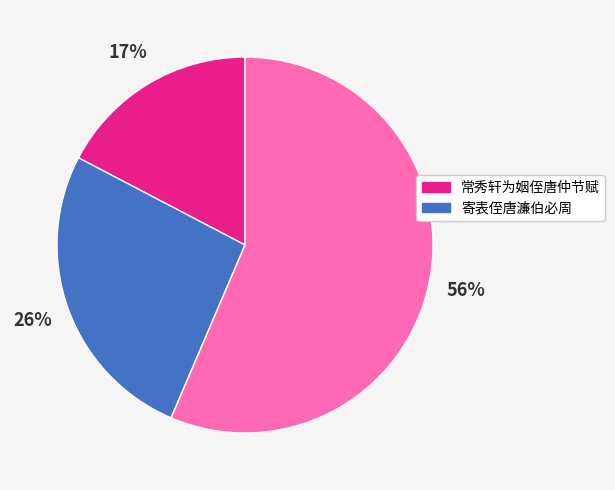

Does any single category account for the majority?

Yes